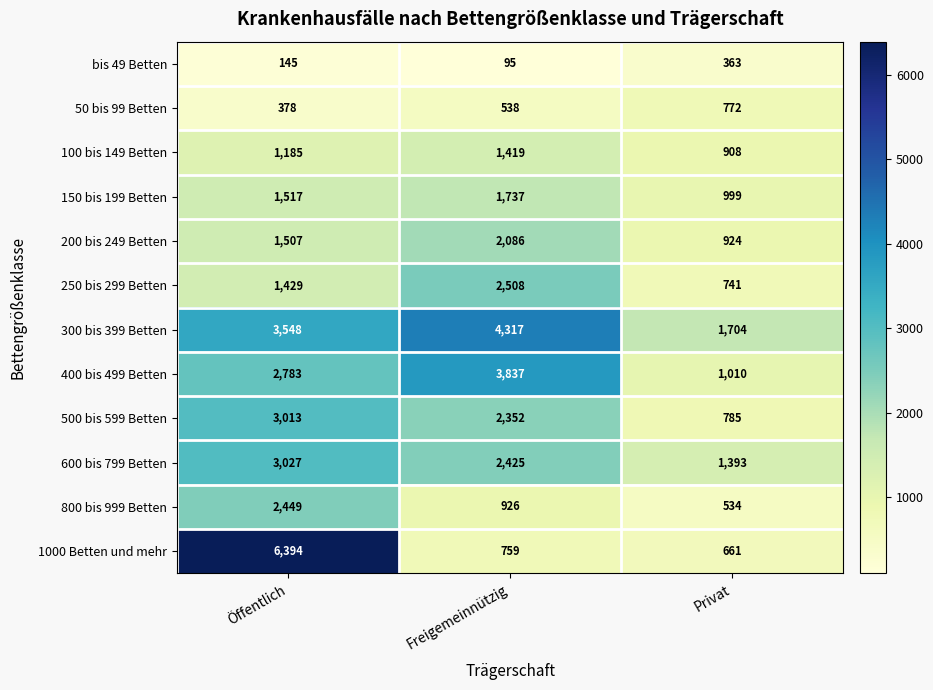

The value of 400 bis 499 Betten at Privat is 1010. True or false?

True